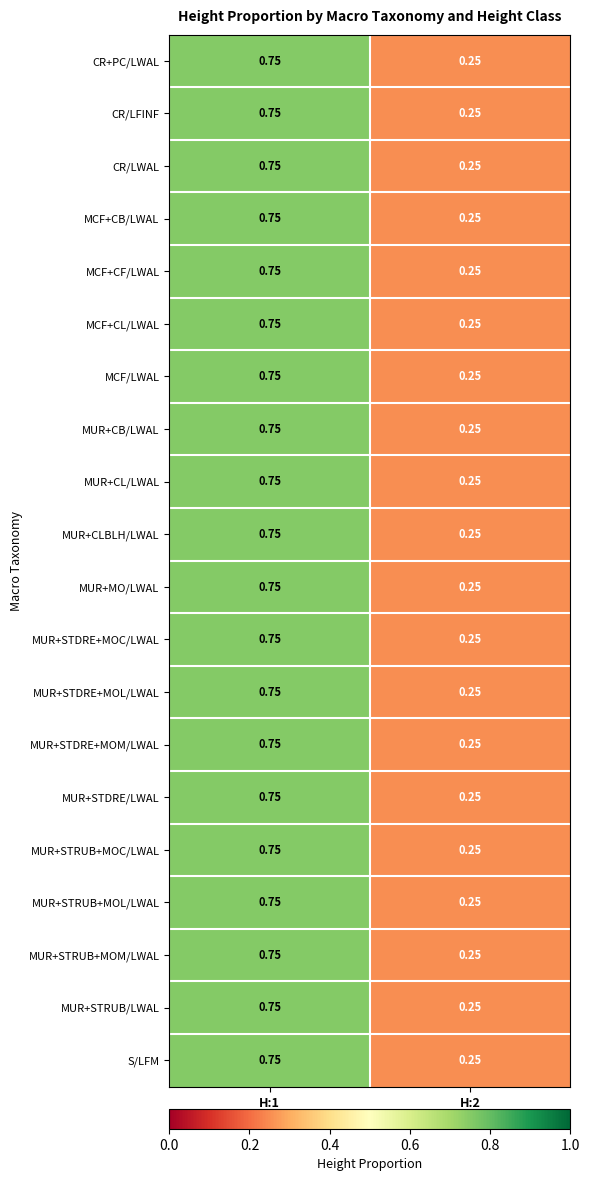

Is the value of MUR+STRUB+MOM/LWAL at H:1 greater than the value of CR+PC/LWAL at H:2?

Yes